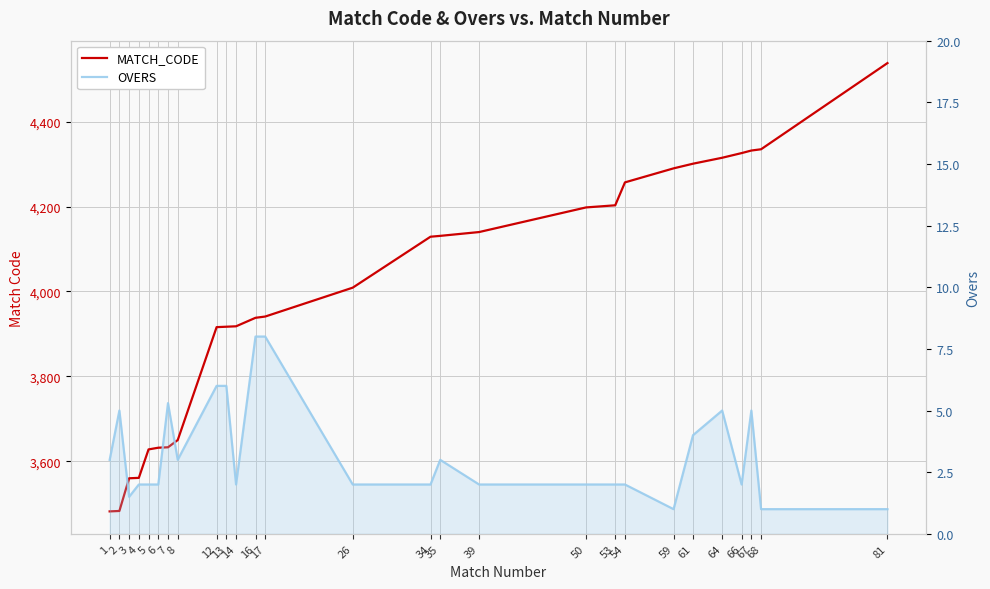

How many values in the OVERS series are below 2?

4